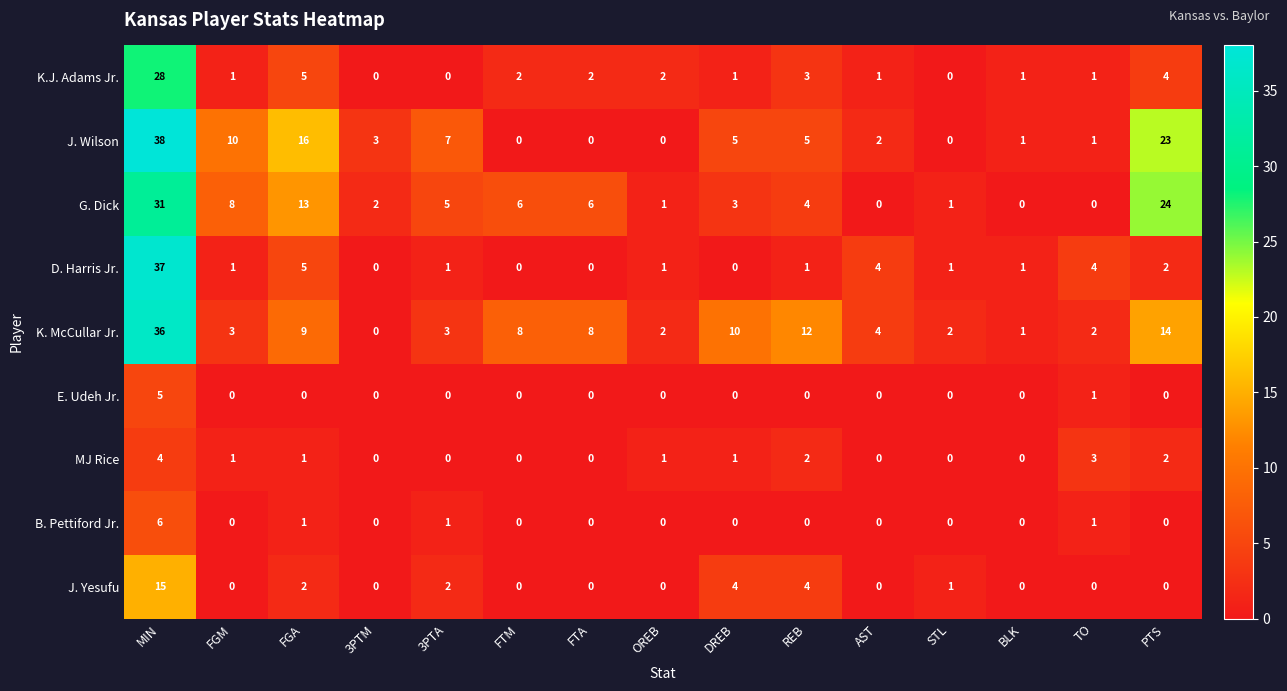

At which category does the chart reach its peak across all series?

MIN